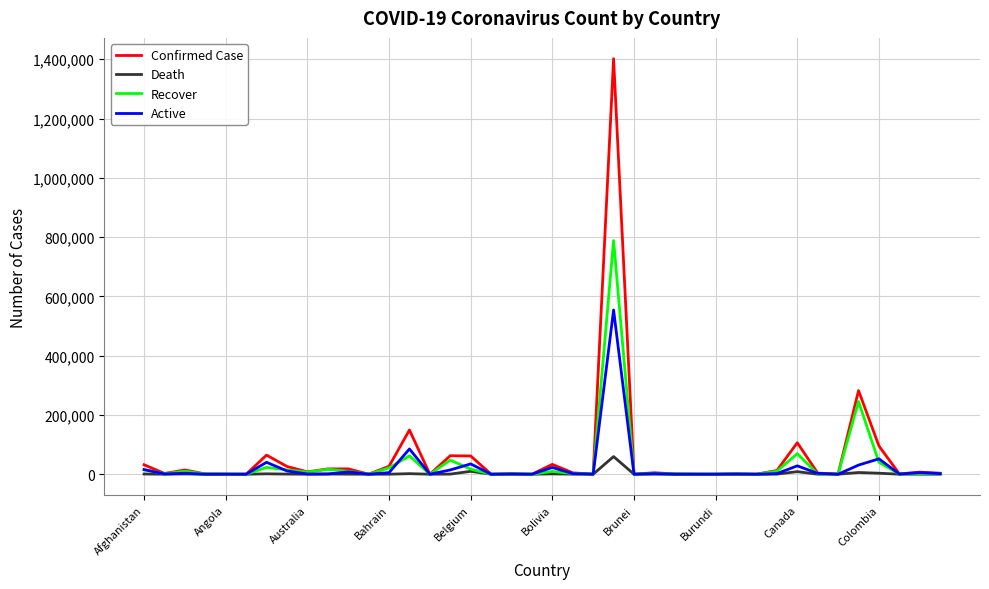

What is the difference between the maximum and minimum values in the Confirmed Case series?

1402013